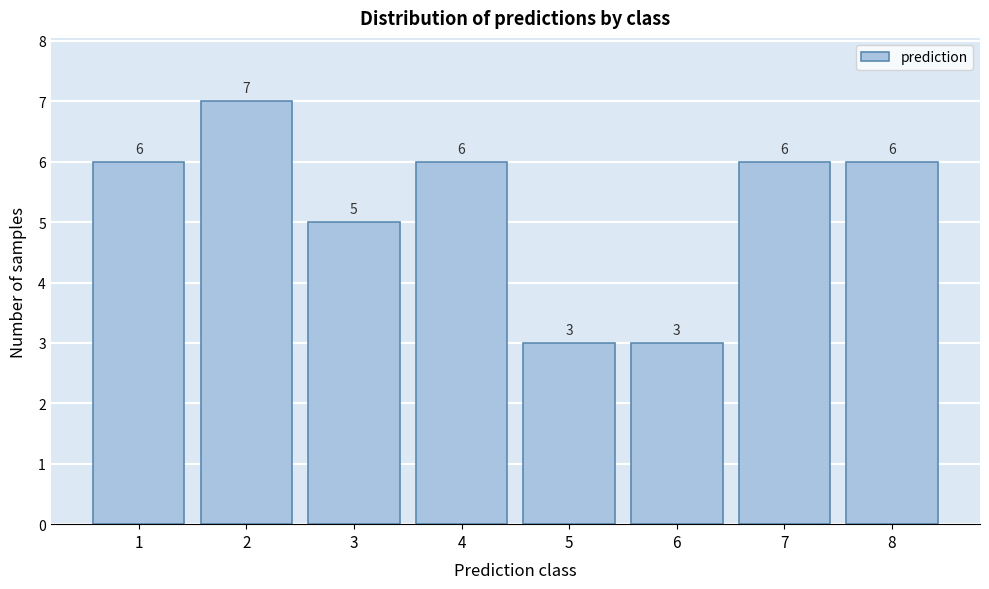

Reading left to right, list all the values displayed in this chart.

6	7	5	6	3	3	6	6